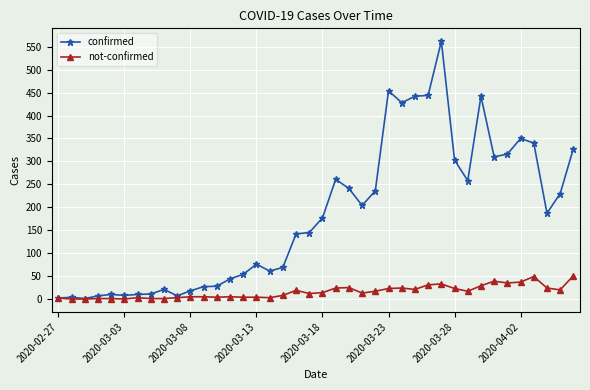

Is this an area chart (filled region under the line)?

No